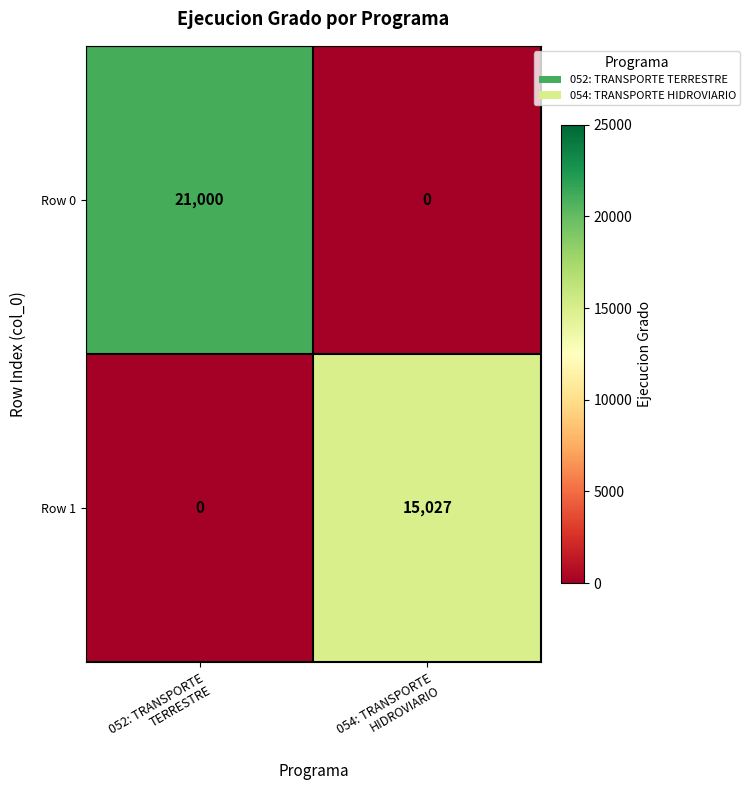

Which series has the largest total across all categories?

Row 0